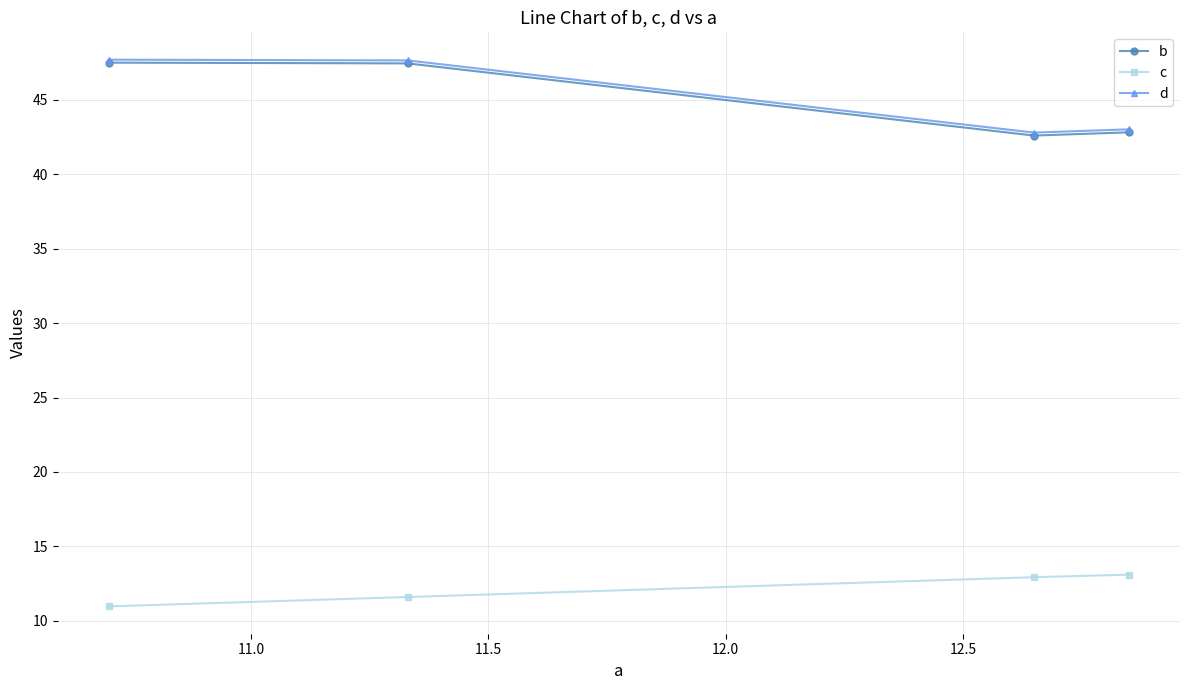

At how many categories does at least one series exceed 42?

4